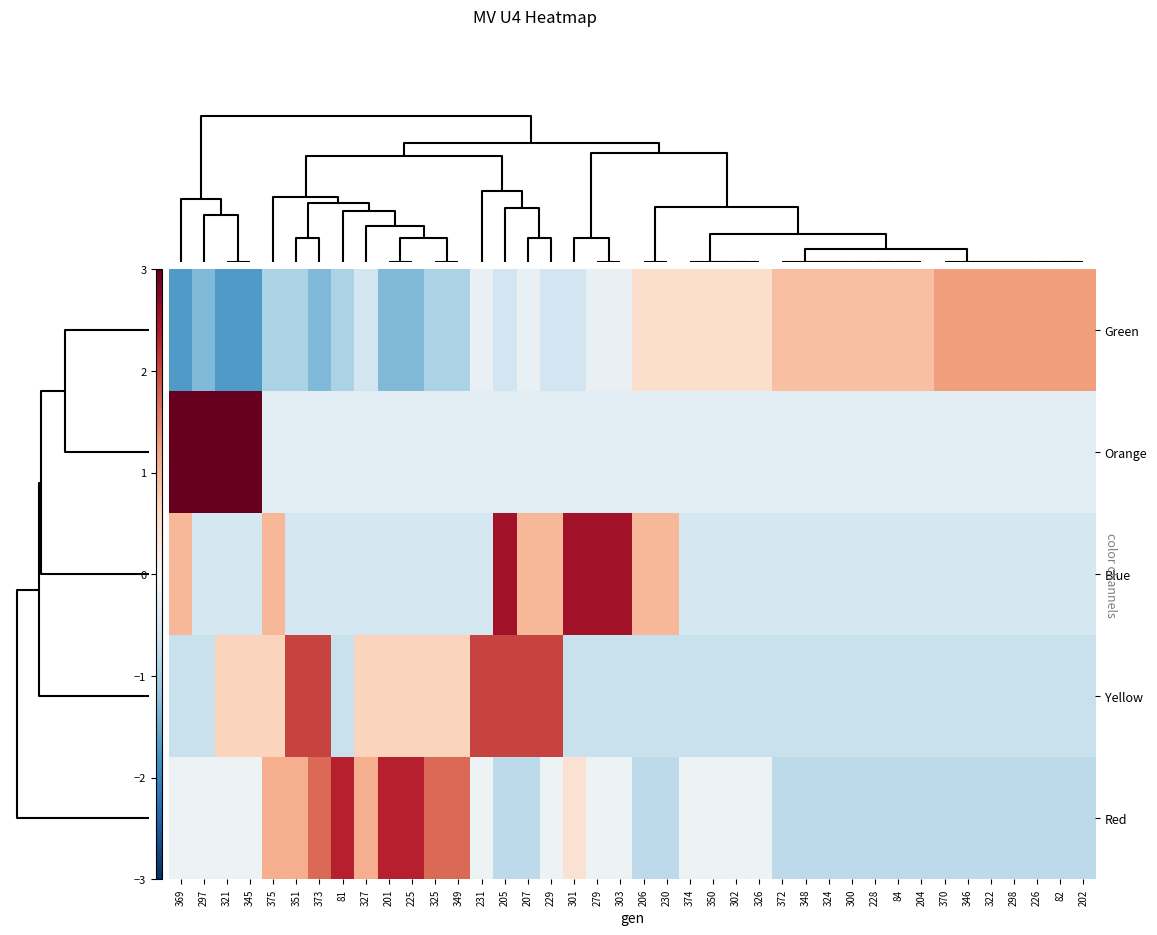

At how many categories does at least one series exceed 0?

40